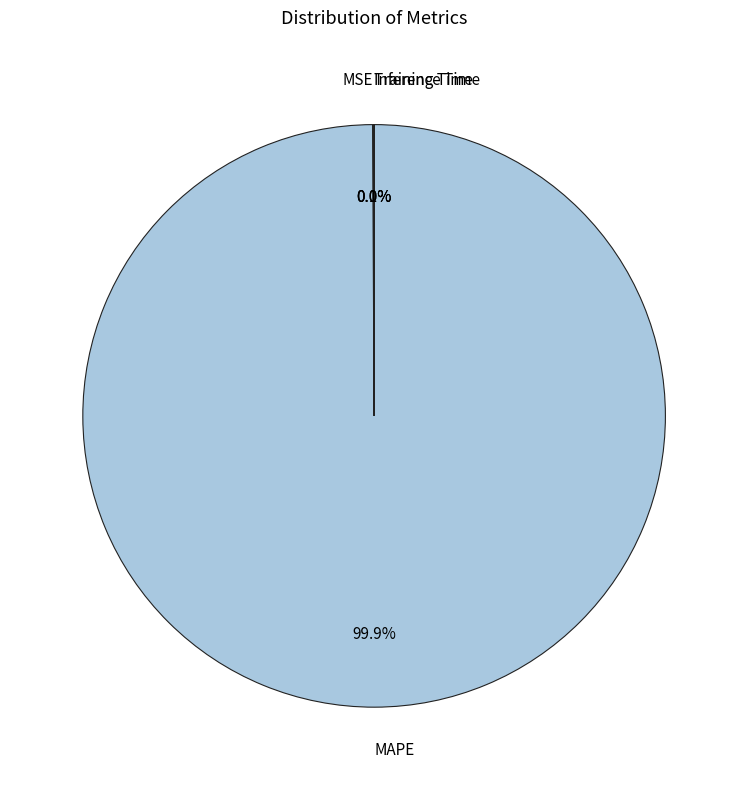

What is the largest slice in the pie chart?

MAPE